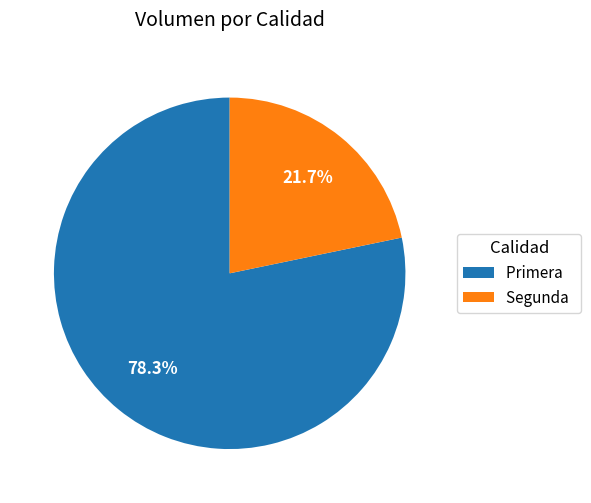

Is there any slice that represents more than half of the pie?

Yes